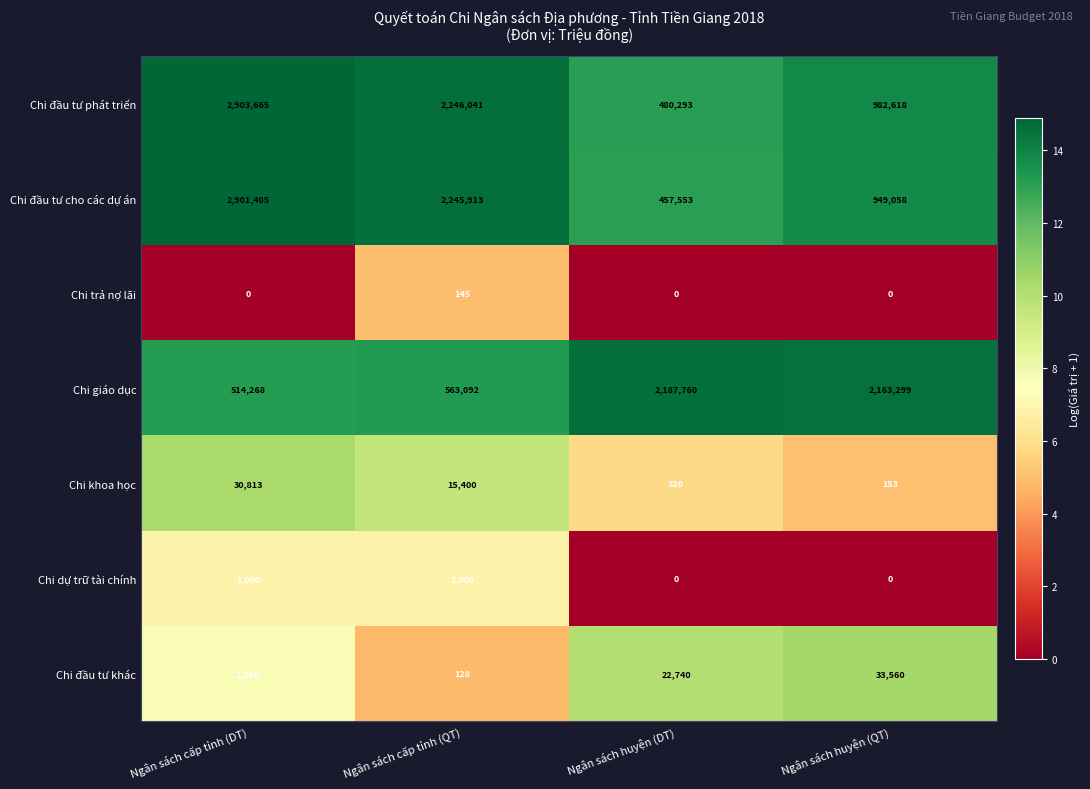

Reading left to right, extract all data points from this chart.

Chi đầu tư phát triển: Ngân sách cấp tỉnh (DT)=2903665	Ngân sách cấp tỉnh (QT)=2246041	Ngân sách huyện (DT)=480293	Ngân sách huyện (QT)=982618
Chi đầu tư cho các dự án: Ngân sách cấp tỉnh (DT)=2901405	Ngân sách cấp tỉnh (QT)=2245913	Ngân sách huyện (DT)=457553	Ngân sách huyện (QT)=949058
Chi trả nợ lãi: Ngân sách cấp tỉnh (DT)=0	Ngân sách cấp tỉnh (QT)=145	Ngân sách huyện (DT)=0	Ngân sách huyện (QT)=0
Chi giáo dục: Ngân sách cấp tỉnh (DT)=514268	Ngân sách cấp tỉnh (QT)=563092	Ngân sách huyện (DT)=2187760	Ngân sách huyện (QT)=2163299
Chi khoa học: Ngân sách cấp tỉnh (DT)=30813	Ngân sách cấp tỉnh (QT)=15400	Ngân sách huyện (DT)=320	Ngân sách huyện (QT)=153
Chi dự trữ tài chính: Ngân sách cấp tỉnh (DT)=1000	Ngân sách cấp tỉnh (QT)=1000	Ngân sách huyện (DT)=0	Ngân sách huyện (QT)=0
Chi đầu tư khác: Ngân sách cấp tỉnh (DT)=2260	Ngân sách cấp tỉnh (QT)=128	Ngân sách huyện (DT)=22740	Ngân sách huyện (QT)=33560